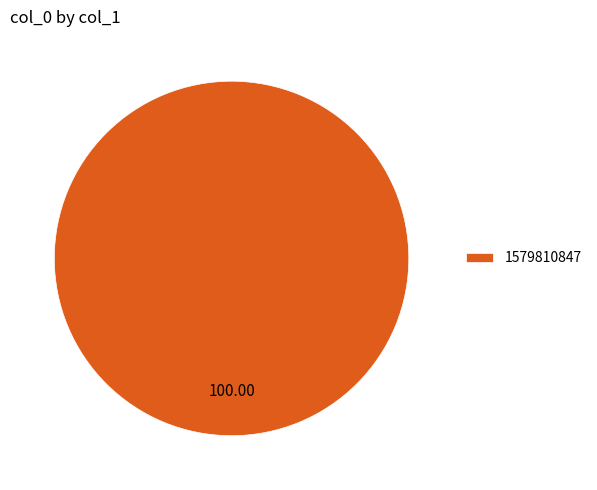

What is the majority slice?

1579810847